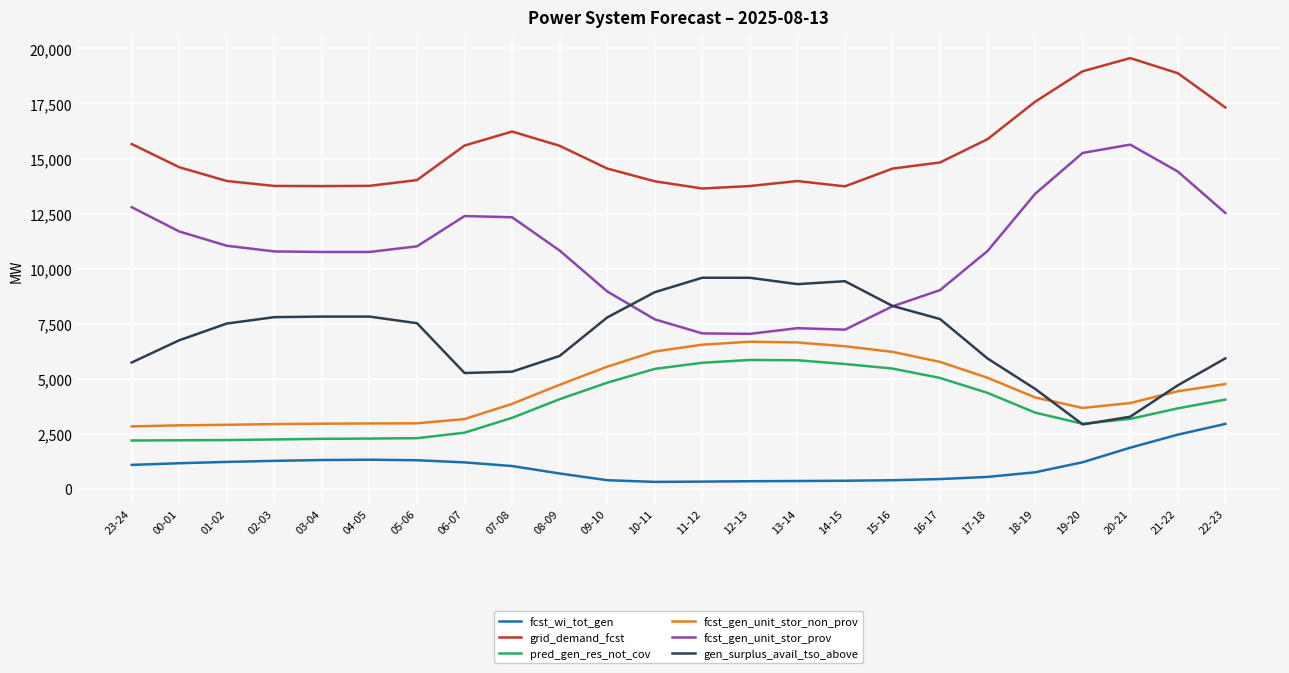

How many distinct data groups are displayed?

6